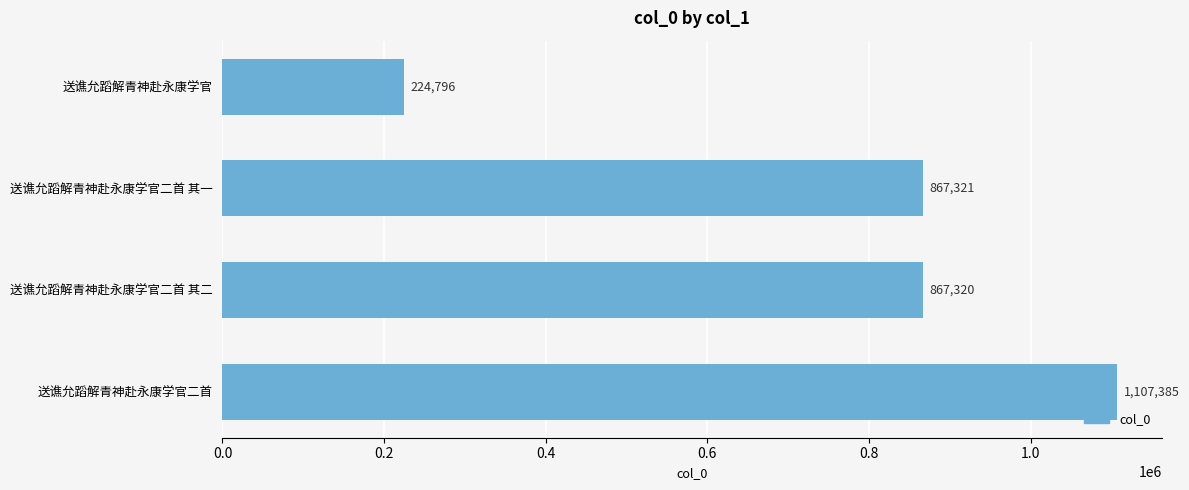

Reading bottom to top, transcribe all the data shown in this chart.

1107385	867320	867321	224796